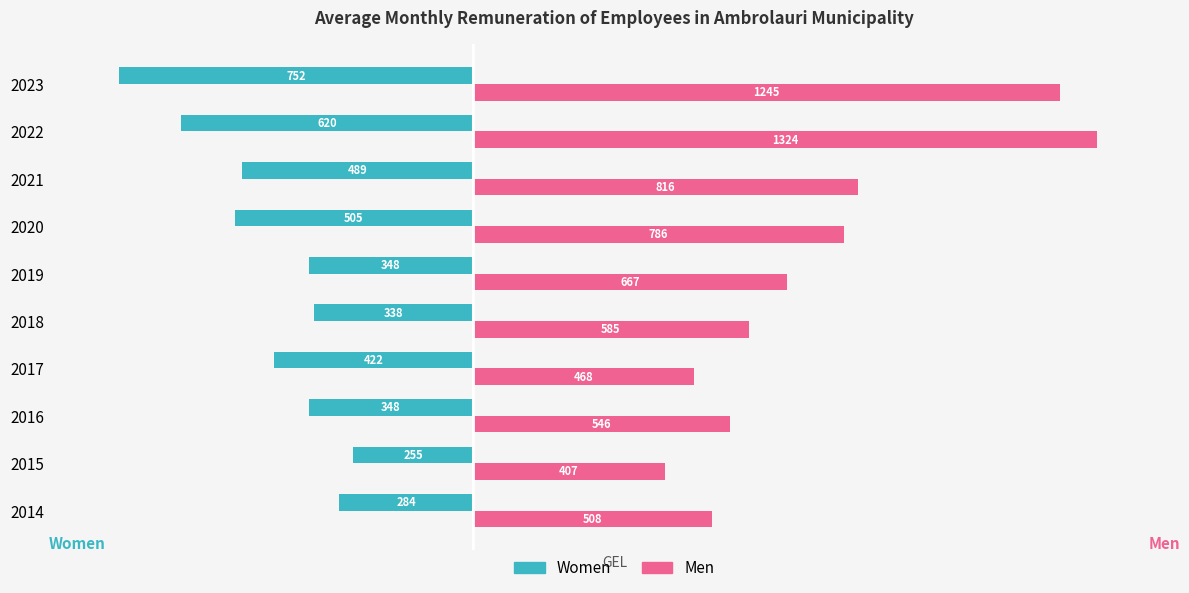

What is the average value of the Women series?

-436.1